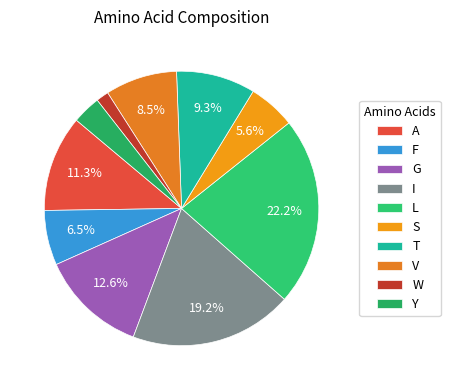

To the nearest percent, what is the combined percentage of I and Y?

23%